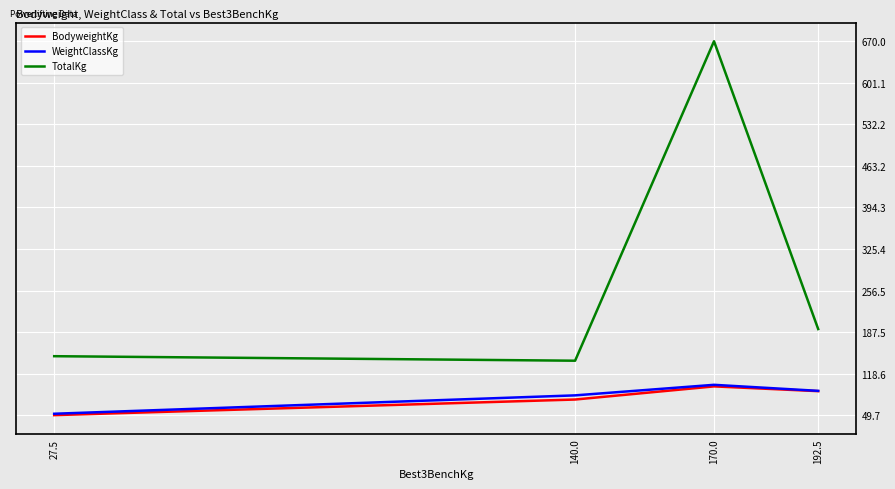

Count the number of data series in this chart.

3